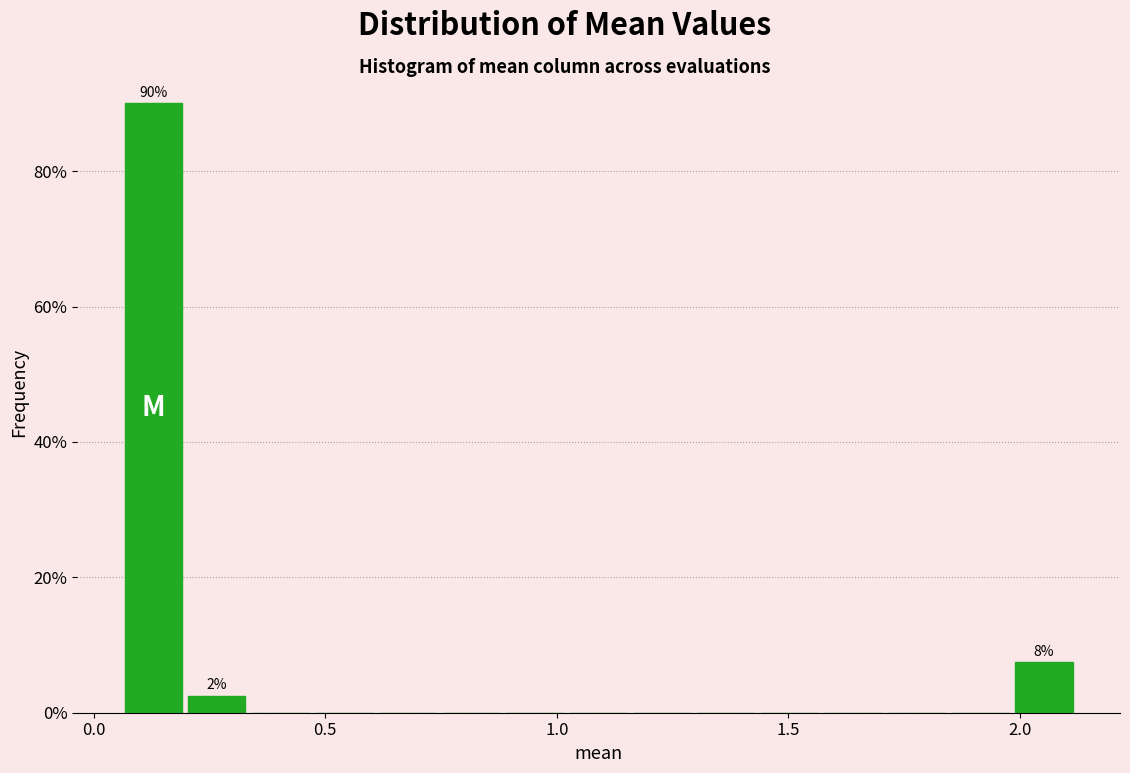

Around what value on the x-axis is the tallest bar? Give the approximate position of its centre, as read against the axis.

0.15